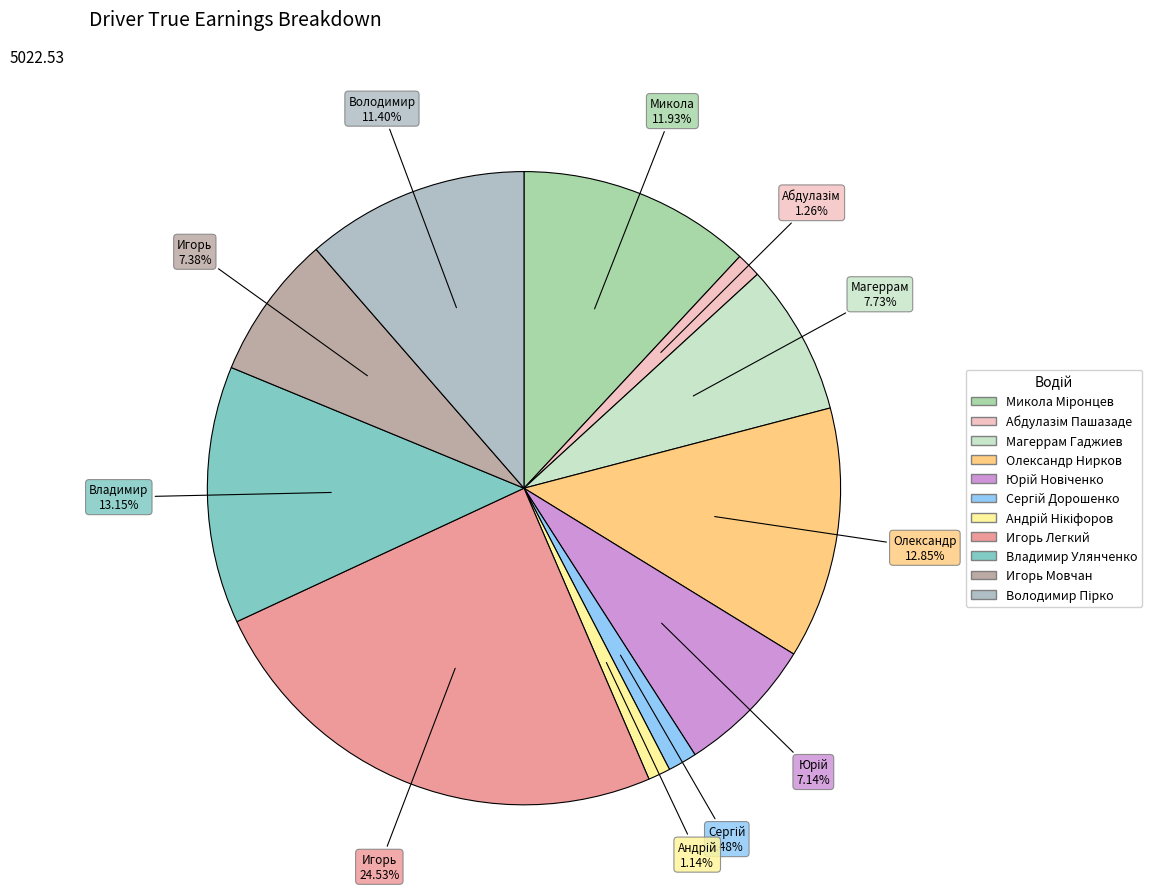

Between Сергій Дорошенко and Игорь Мовчан, which is larger?

Игорь Мовчан